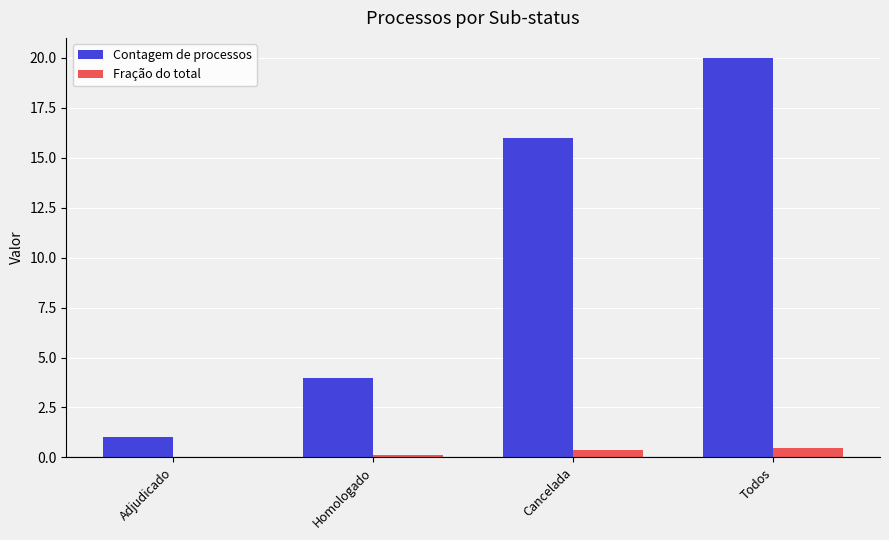

The Fração do total series shows 0.4 at Cancelada. True or false?

True